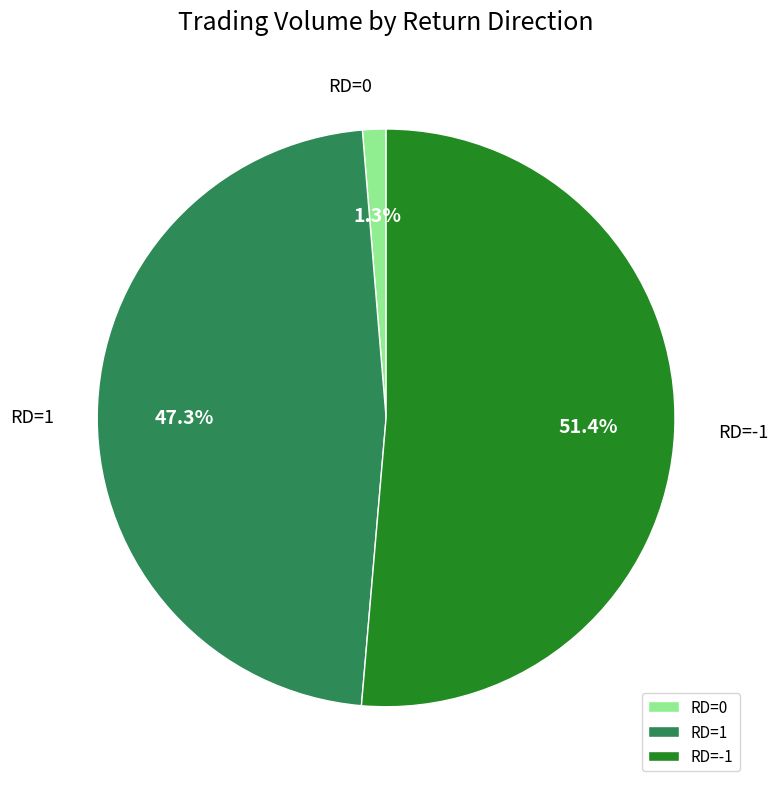

Which category has the biggest portion of the pie?

RD=-1